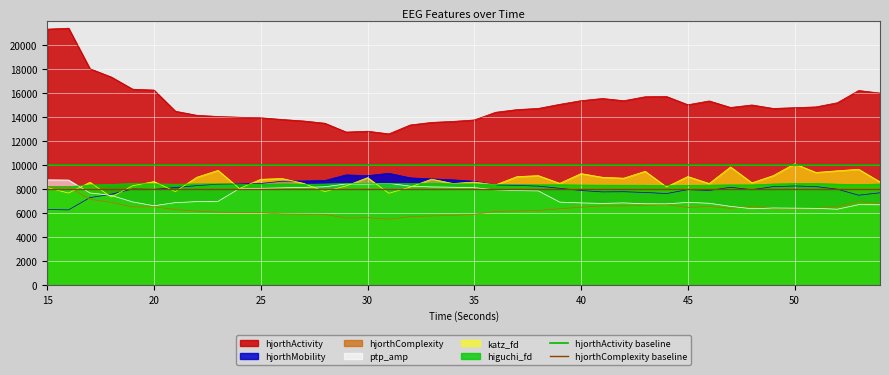

The value of hjorthActivity baseline at 20 is 15562. True or false?

False